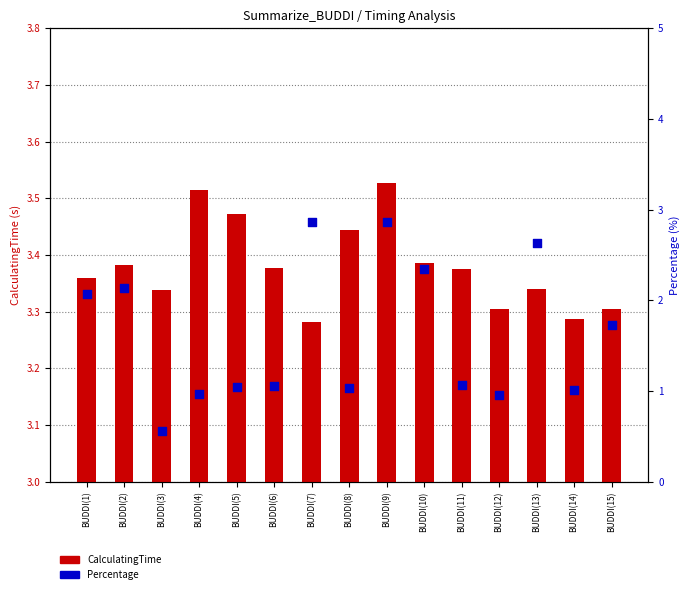

At which category is the sum across all series the highest?

BUDDI(9)